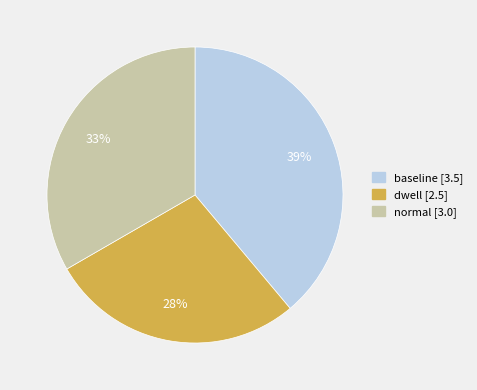

Does baseline represent more than half of the total?

No